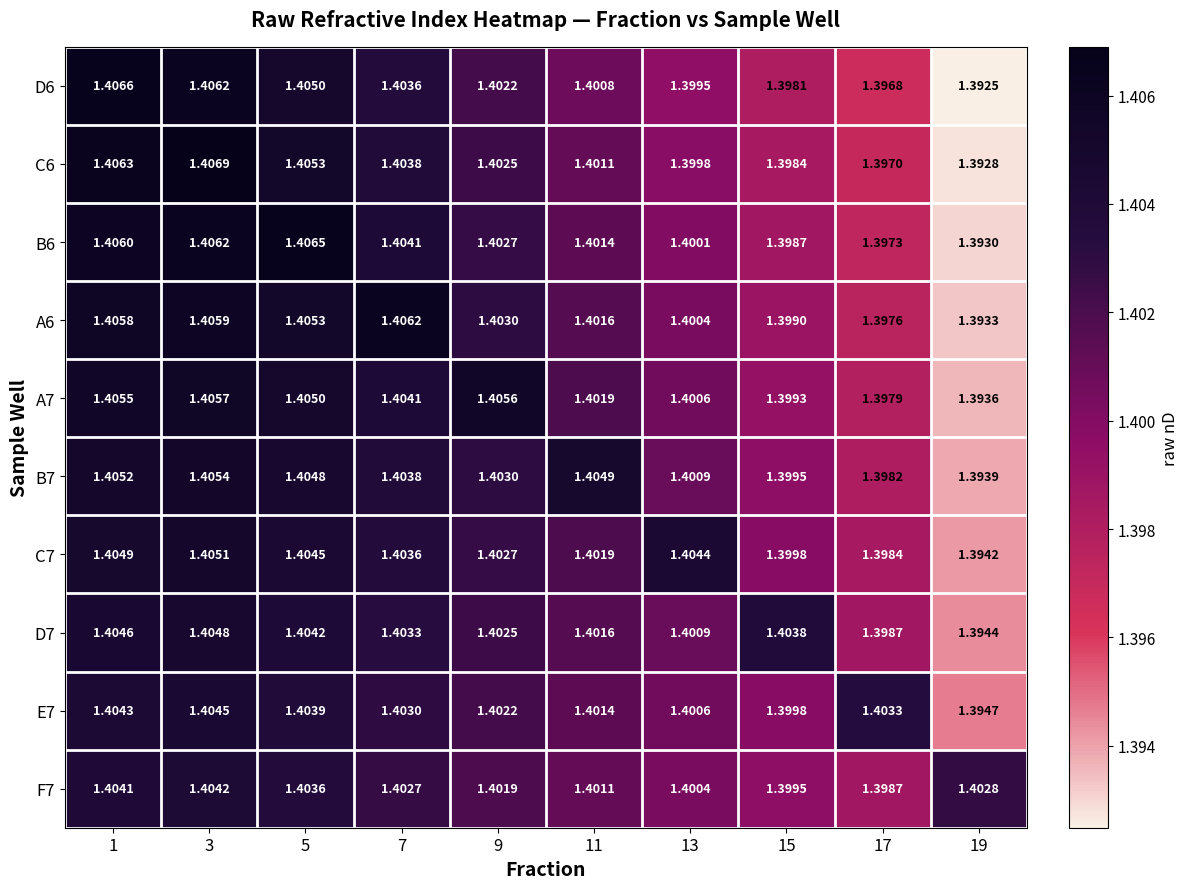

Is the value of B7 at 1 greater than the value of A7 at 3?

No